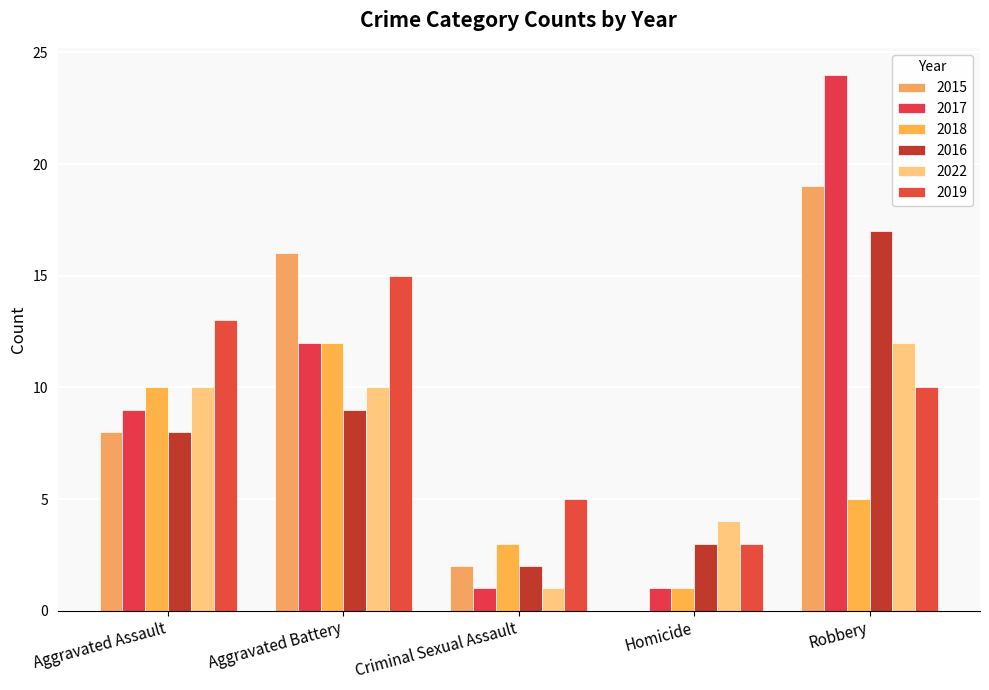

Where is 2022 nearest to the value 6?

Homicide